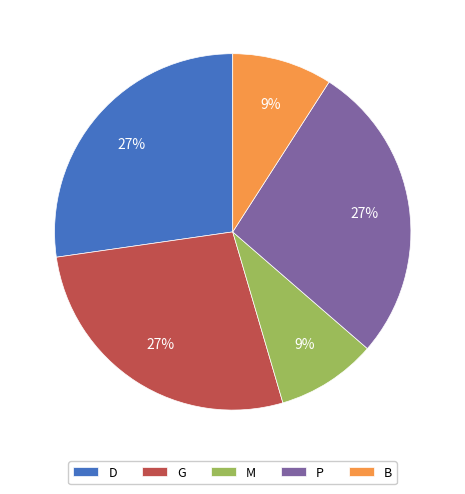

Do G and M together represent more than half of the pie?

No